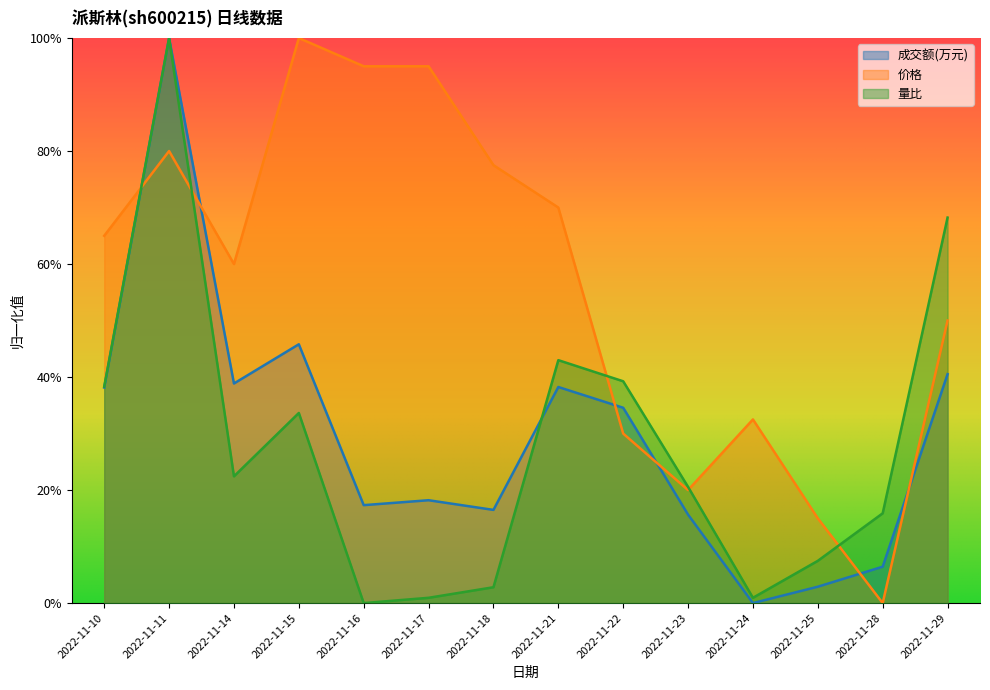

At which label does 量比 reach its peak?

2022-11-11